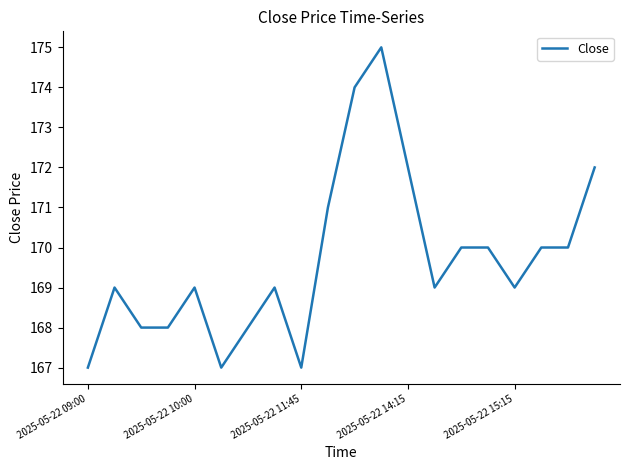

What is the maximum value shown in the chart?

175